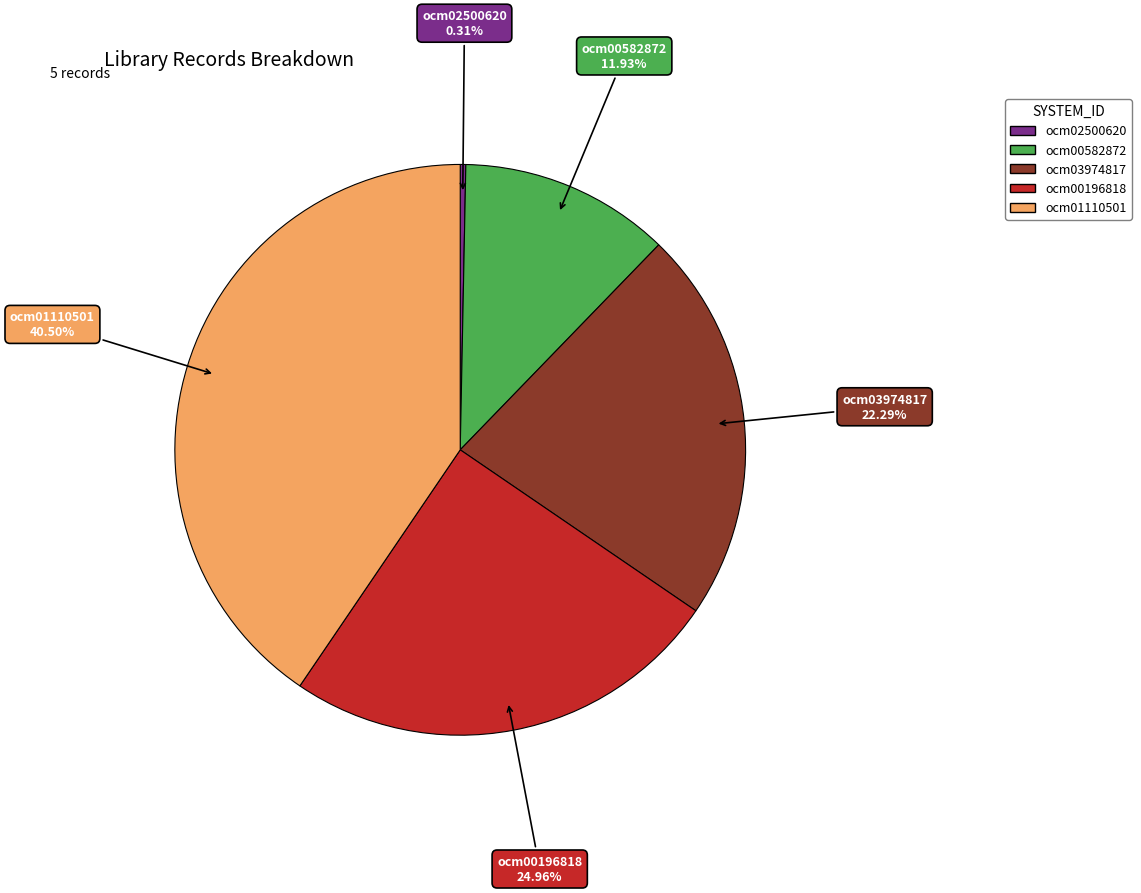

Combined, do ocm00582872 and ocm01110501 account for over 50%?

Yes